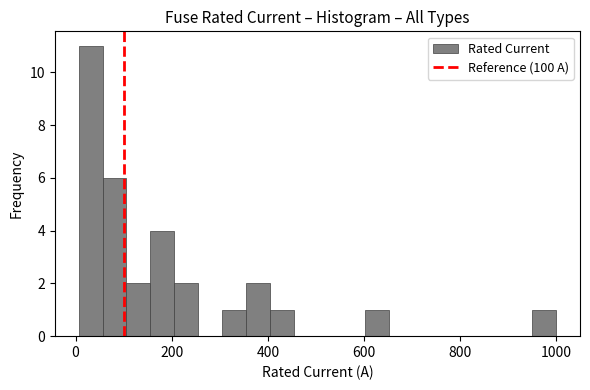

Read against the x-axis, roughly where is the centre of the tallest bar?

40